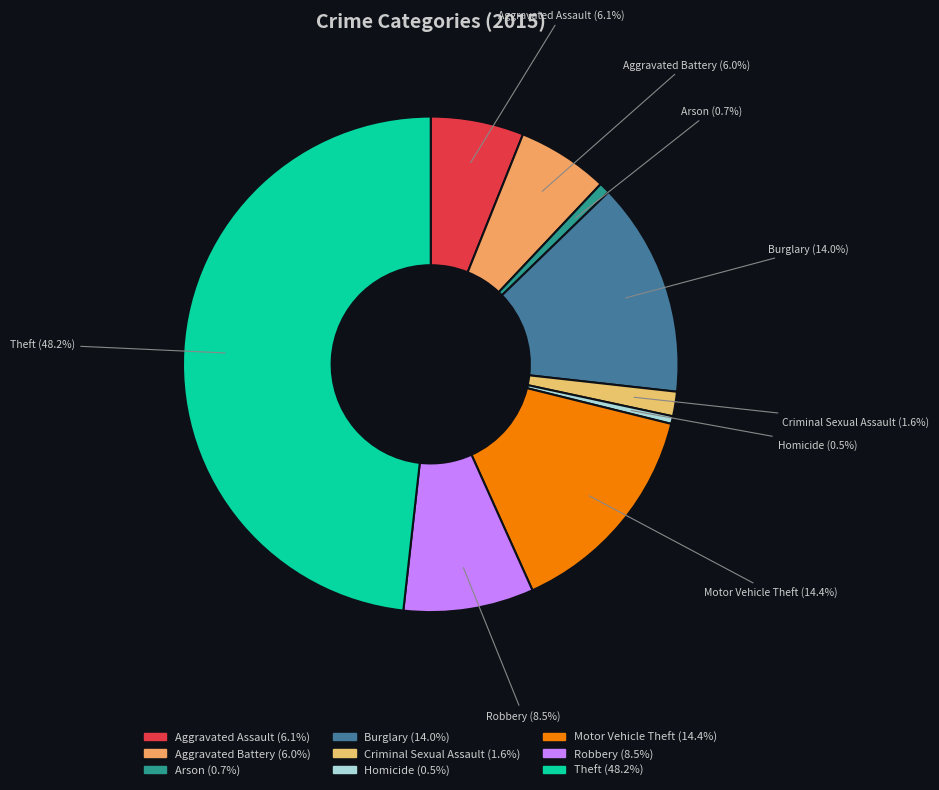

What is the ratio of the value at Theft to the value at Aggravated Assault?

7.9